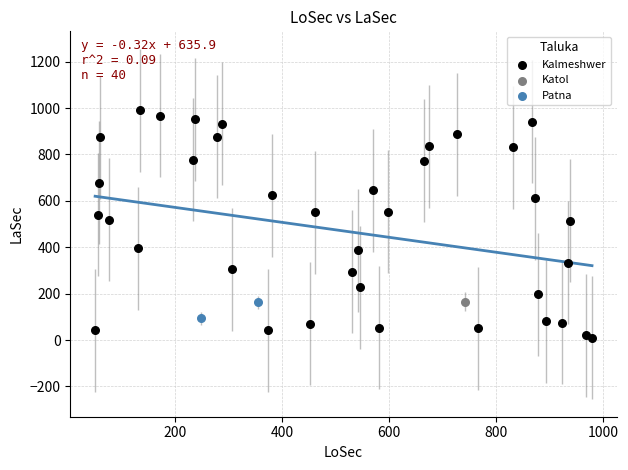

Which series reaches the maximum Y coordinate?

Kalmeshwer